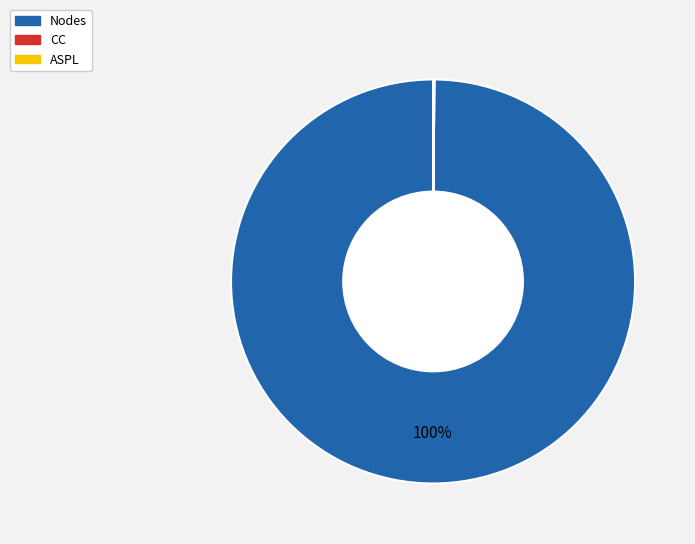

Is it true that Nodes is 100% of the pie?

True